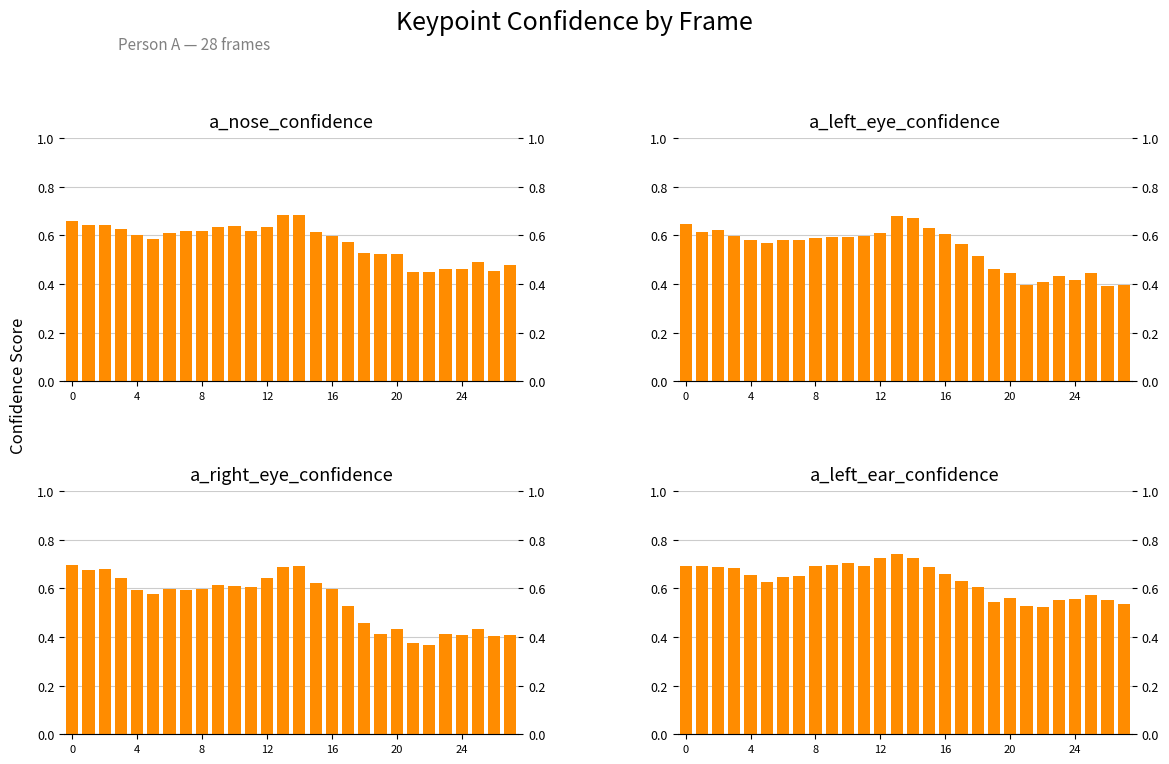

What is the minimum value shown in the chart?

0.4